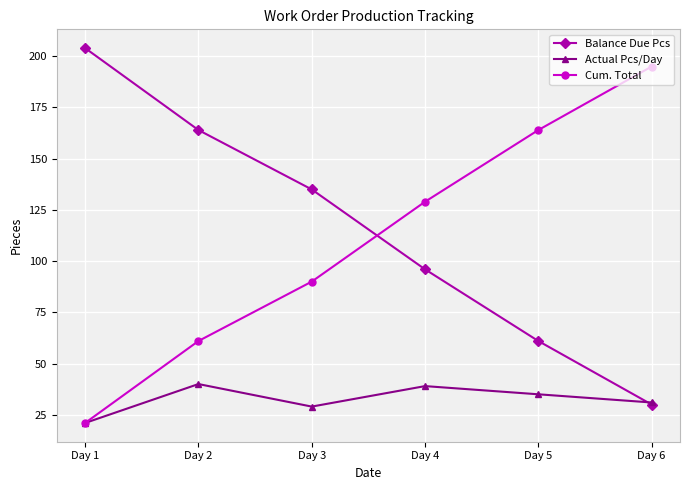

What is the total value across all series at Day 4?

264